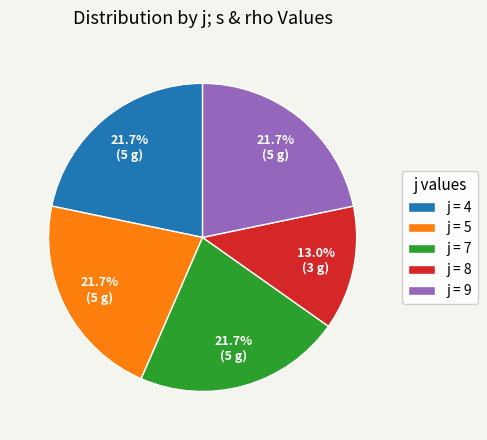

Does any single category account for the majority?

No